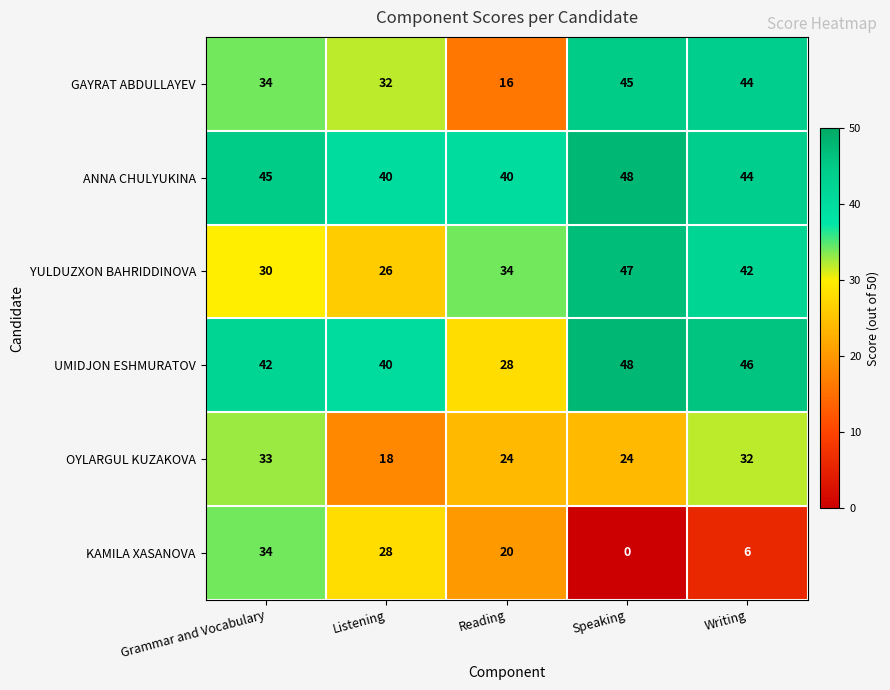

Which series has the largest total across all categories?

ANNA CHULYUKINA